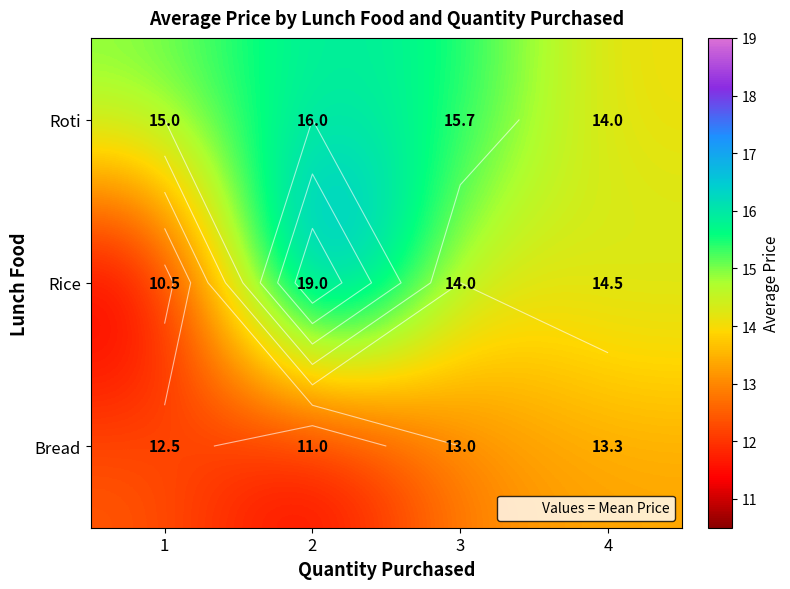

How many values in the Bread series exceed 13?

1